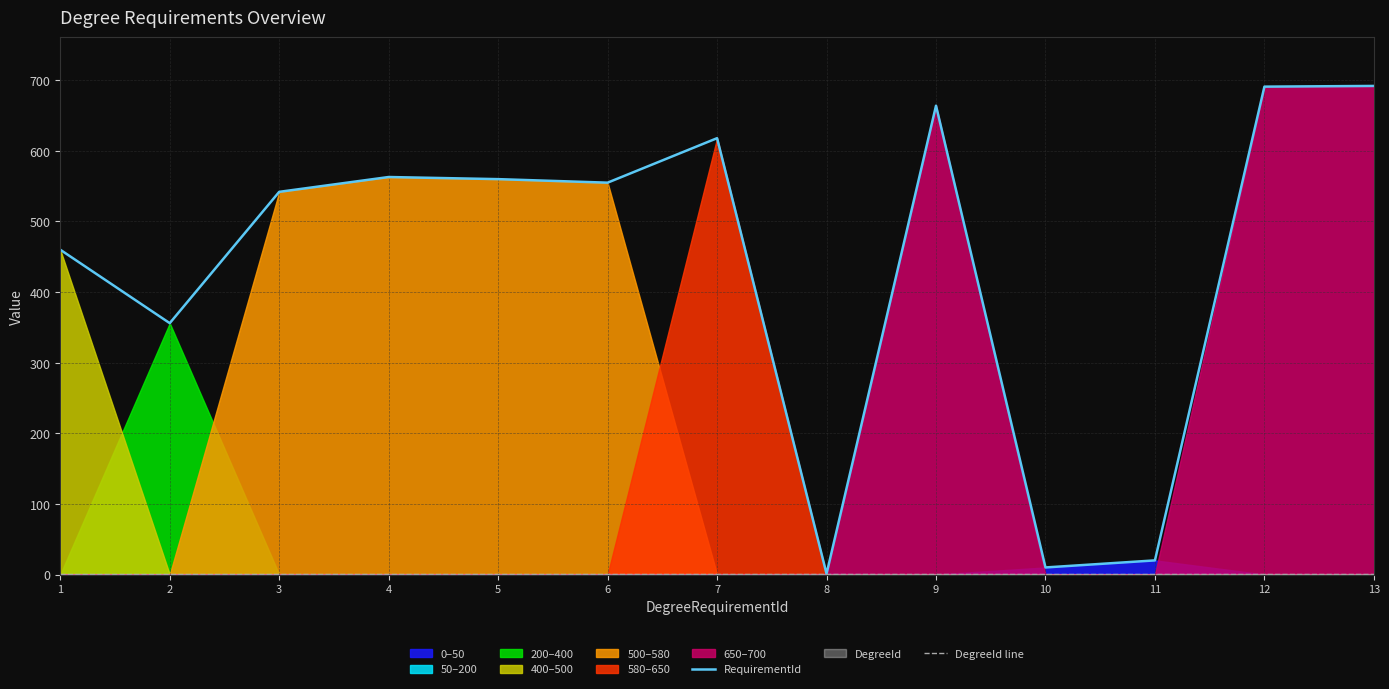

How many interior local peaks does the RequirementId series have?

3